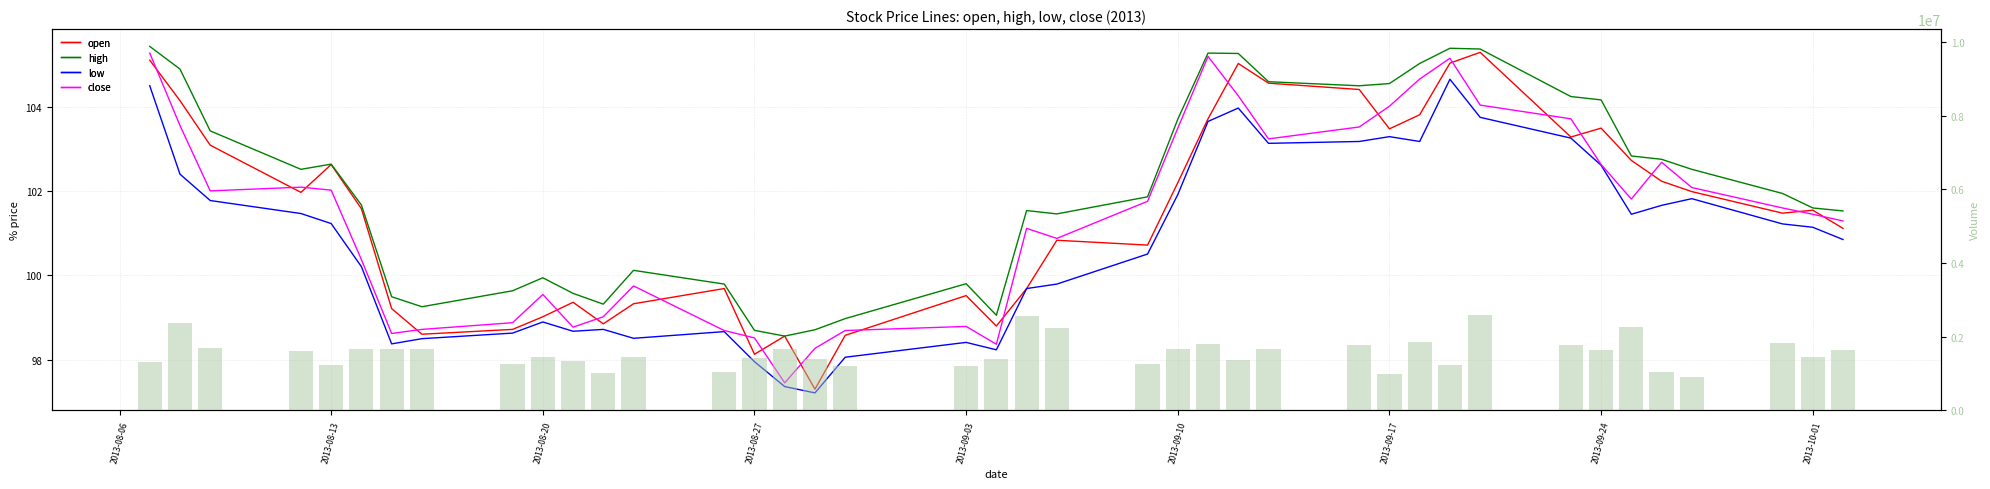

What position from the left is 2013-09-10?

24